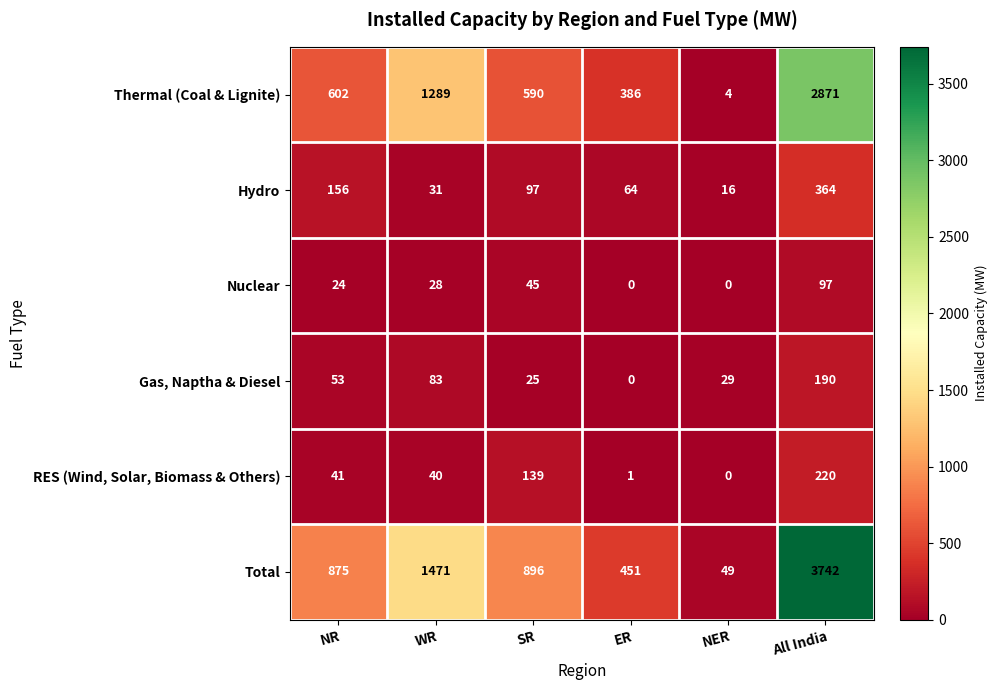

What is the difference between the maximum and minimum values in the Gas, Naptha & Diesel series?

190